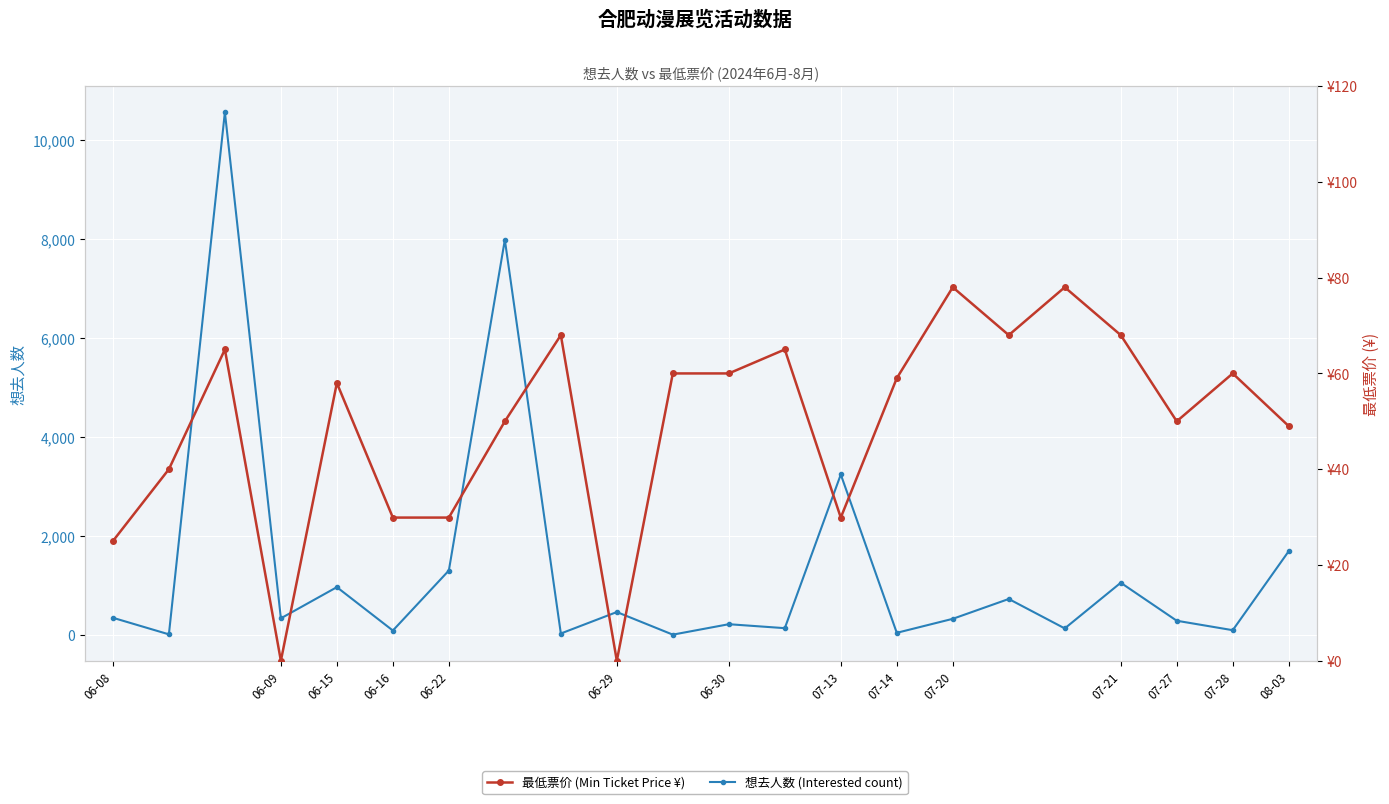

Reading left to right, extract all data points from this chart.

想去人数 (Interested count): 342.0	7.0	10560.0	331.0	961.0	84.0	1297.0	7981.0	24.0	458.0	1.0	212.0	132.0	3238.0	38.0	321.0	722.0	127.0	1050.0	282.0	91.0	1688.0
最低票价 (Min Ticket Price ¥): 25.0	40.0	65.0	0.0	58.0	29.9	29.9	50.0	68.0	0.0	60.0	60.0	65.0	29.9	59.0	78.0	68.0	78.0	68.0	50.0	60.0	49.0